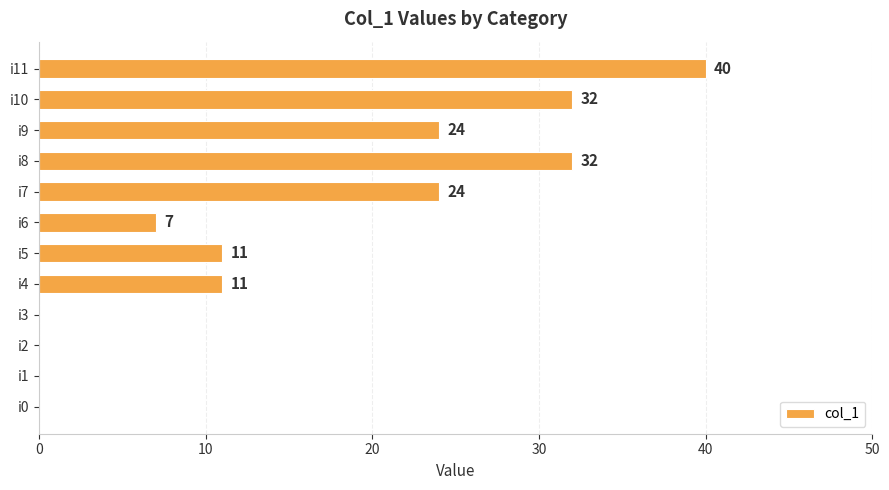

What value does the data have at i11, to the nearest 5?

40